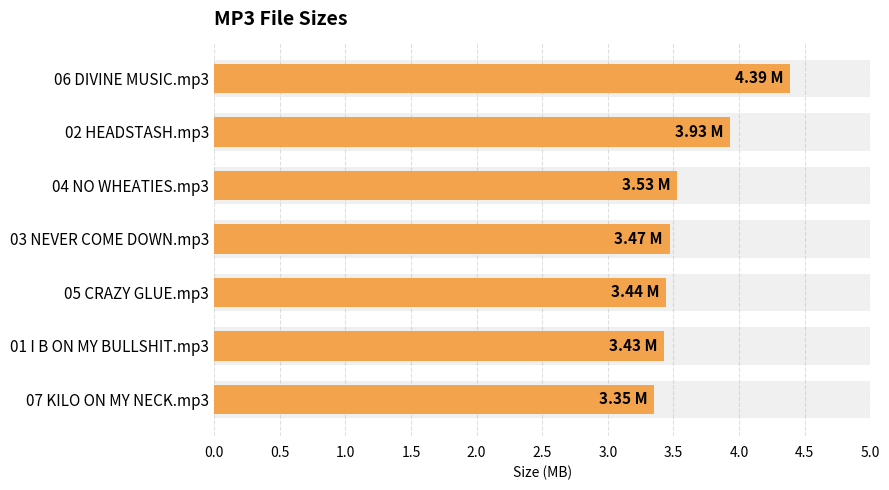

Reading left to right, what are all the values shown in this chart?

4.4	3.9	3.5	3.5	3.4	3.4	3.4